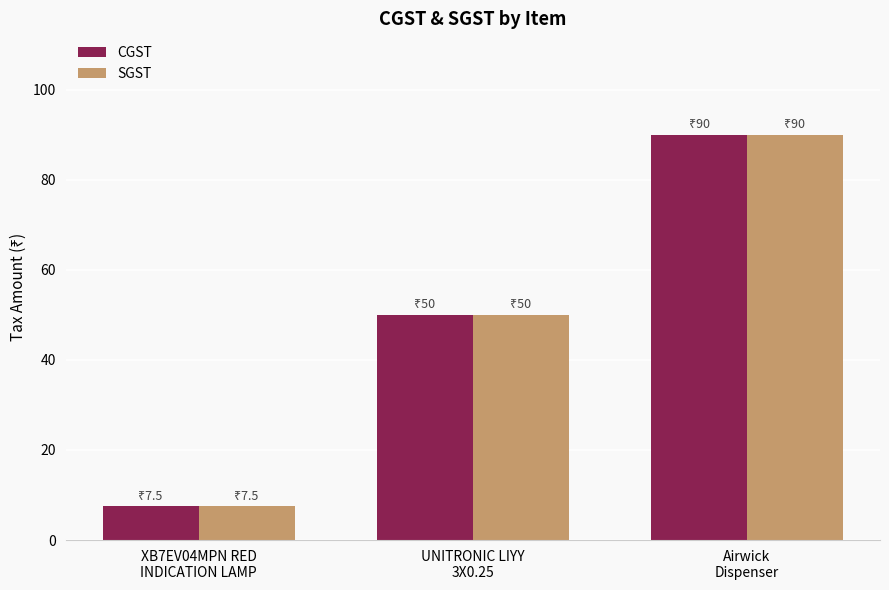

Reading left to right, extract all data points from this chart.

CGST: XB7EV04MPN RED
INDICATION LAMP=7.5	UNITRONIC LIYY
3X0.25=50.0	Airwick
Dispenser=90.0
SGST: XB7EV04MPN RED
INDICATION LAMP=7.5	UNITRONIC LIYY
3X0.25=50.0	Airwick
Dispenser=90.0